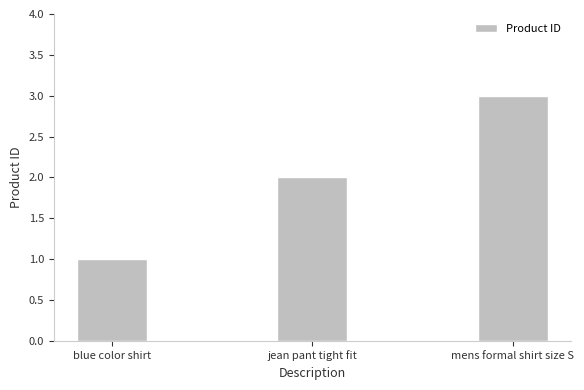

What is the value of the 1st bar from the left?

1